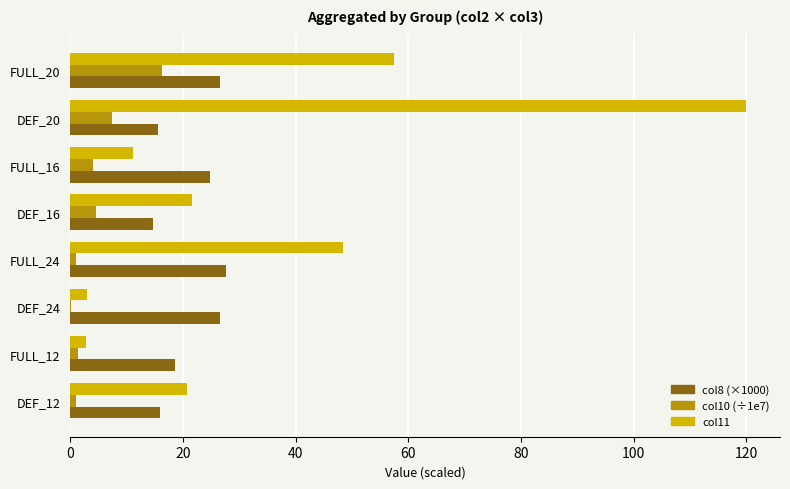

Is it true that col11 equals 120.0 at DEF_20?

True